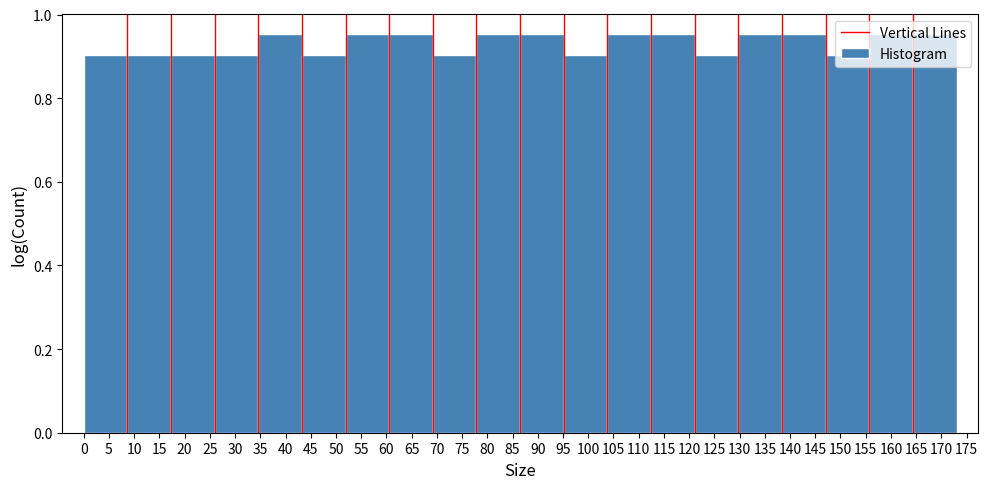

How tall is the bar that spans 121.10 to 129.75 on the x-axis? Neither the bar edges nor the heights are printed on the chart, so give them approximately, as read against the axes.

0.90